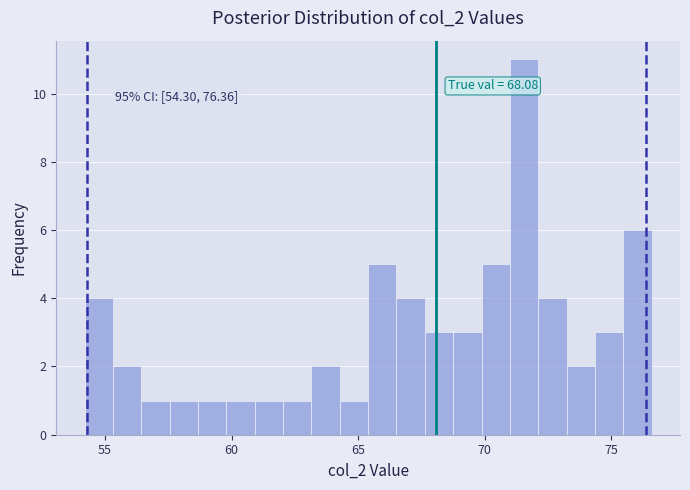

Around what value on the x-axis is the tallest bar? Give the approximate position of its centre, as read against the axis.

71.5